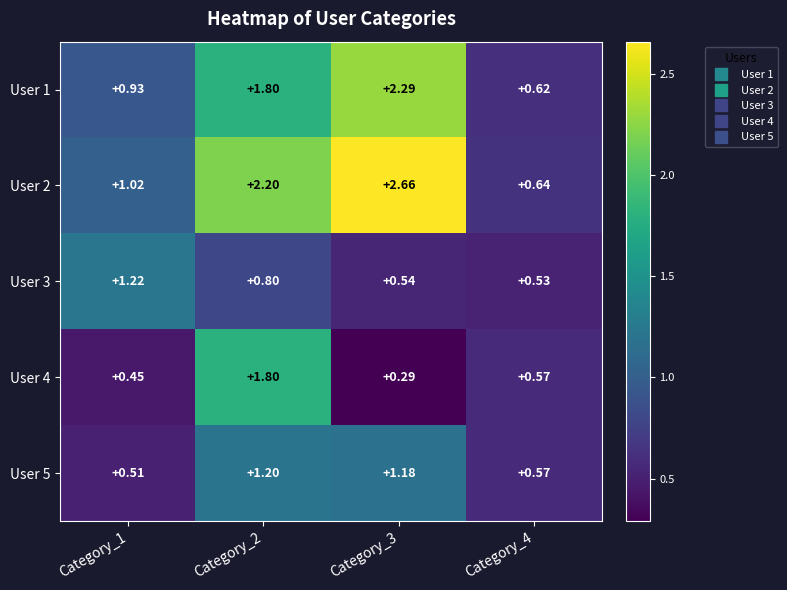

What is the total value across all series at Category_2?

7.8